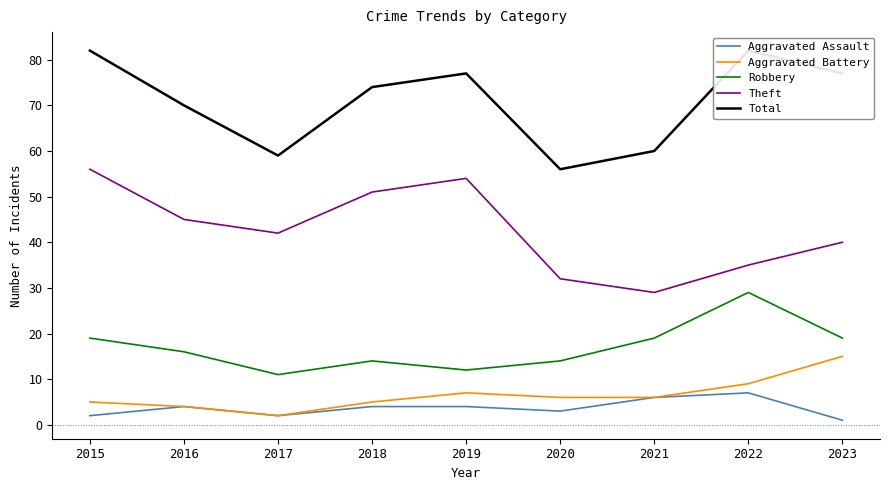

Which category has the highest value in the Theft series?

2015